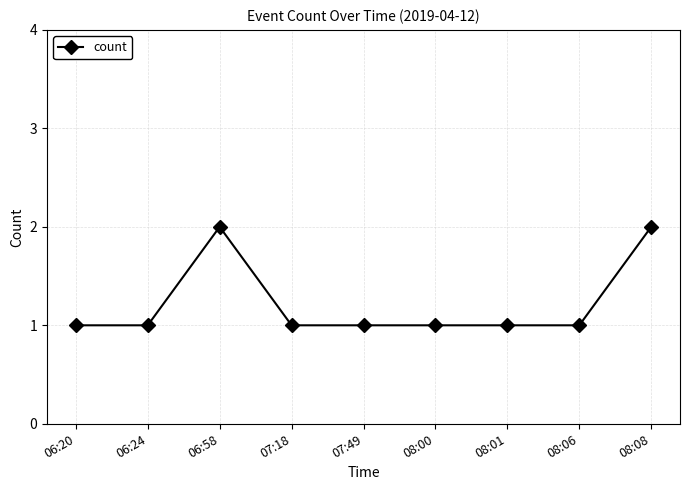

Is it true that the value at 07:18 is 1?

True